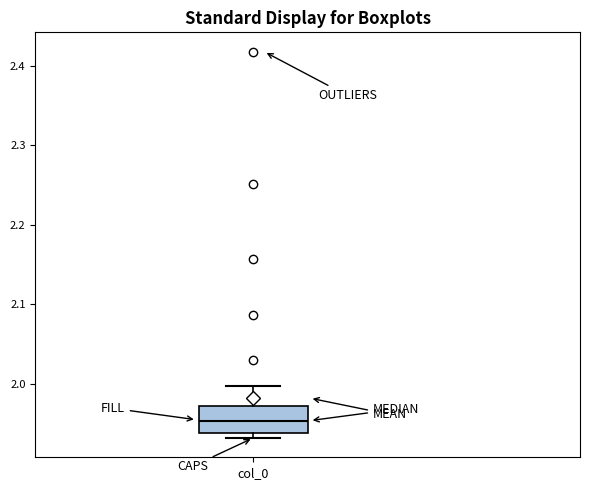

Where is the lower edge of the box for col_0 on the y-axis? The values are not printed on the chart, so give them approximately, as read against the axis.

1.94